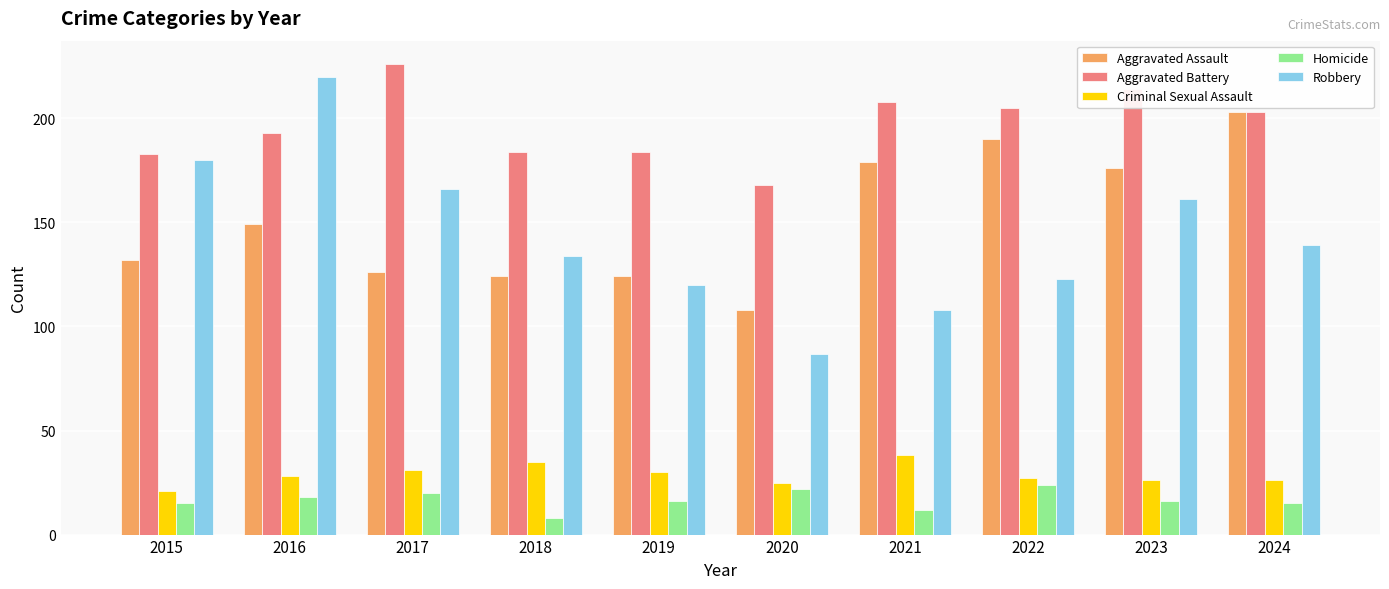

Is the value of Aggravated Assault at 2016 greater than the value of Criminal Sexual Assault at 2019?

Yes